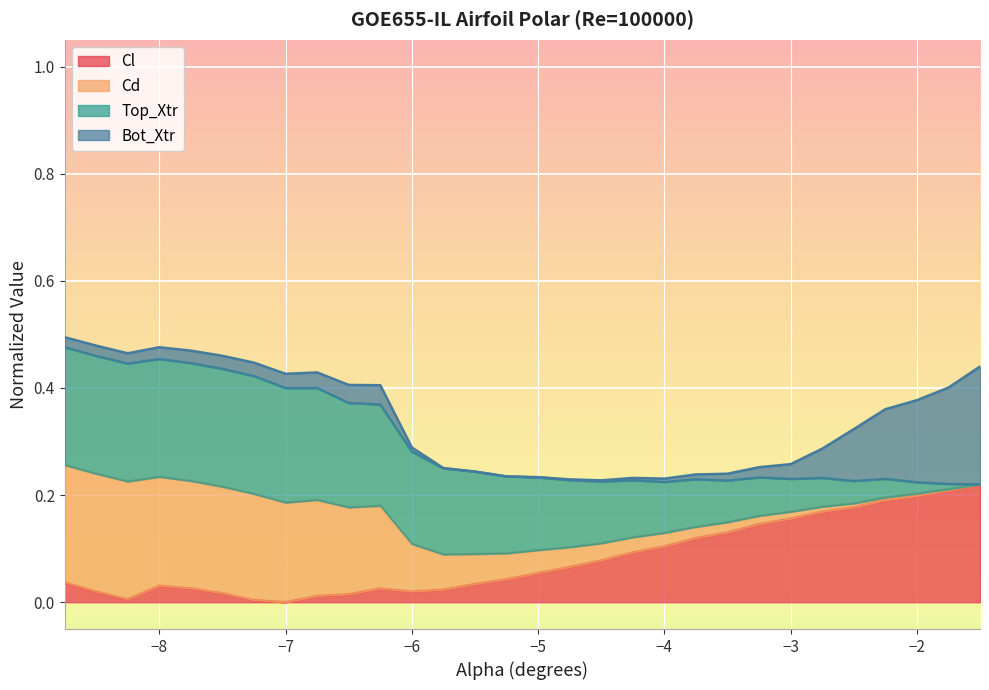

The value of Cl at −2 is 0.1. True or false?

False